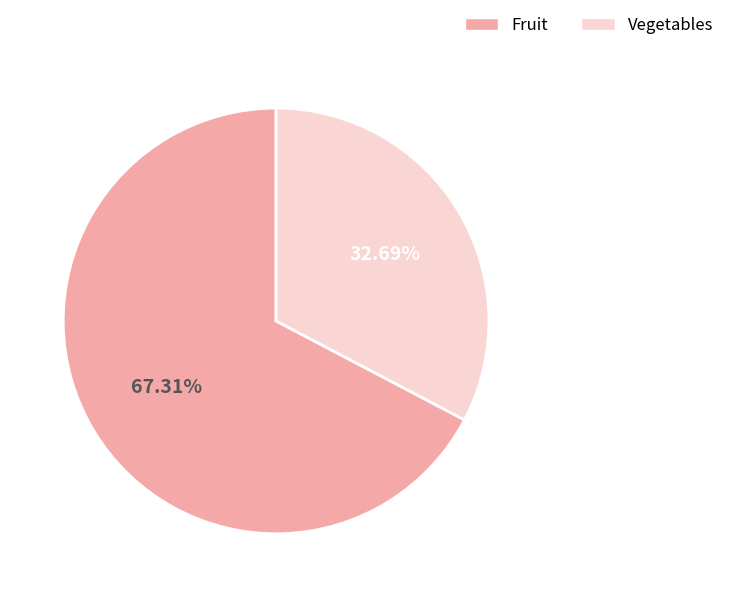

Which category has the biggest portion of the pie?

Fruit